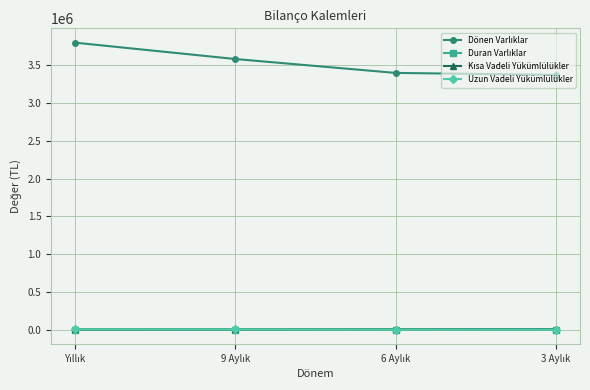

What is the average value of the Uzun Vadeli Yükümlülükler series?

2587